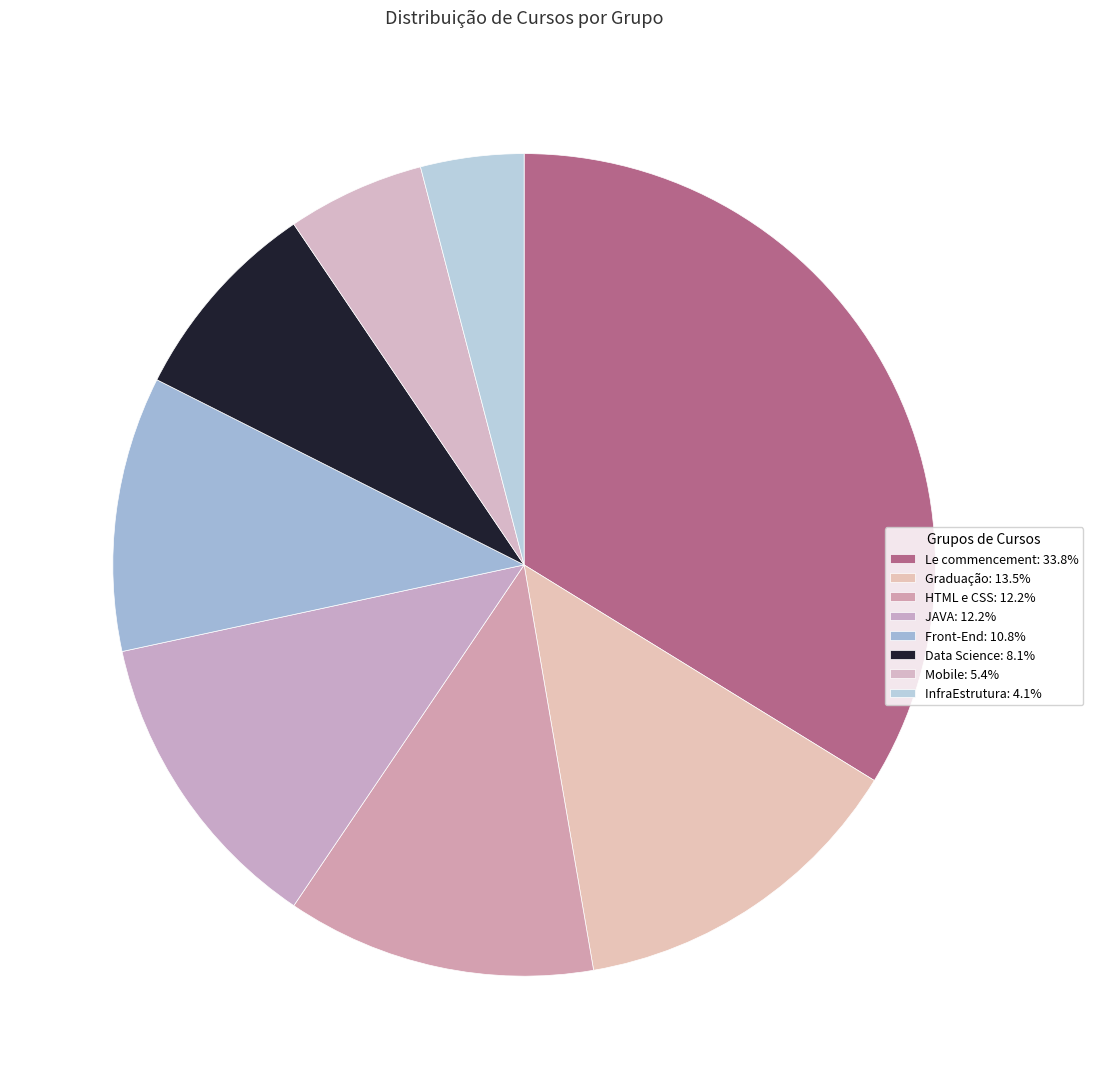

Which category has the biggest portion of the pie?

Le commencement